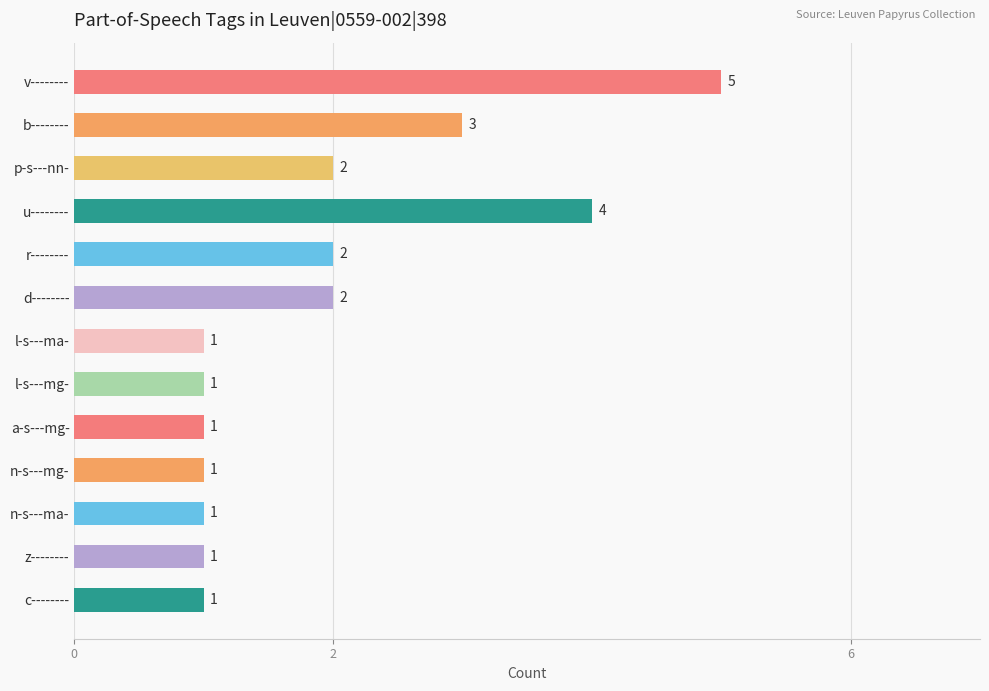

Reading top to bottom, extract all data points from this chart.

v--------=5	b--------=3	p-s---nn-=2	u--------=4	r--------=2	d--------=2	l-s---ma-=1	l-s---mg-=1	a-s---mg-=1	n-s---mg-=1	n-s---ma-=1	z--------=1	c--------=1